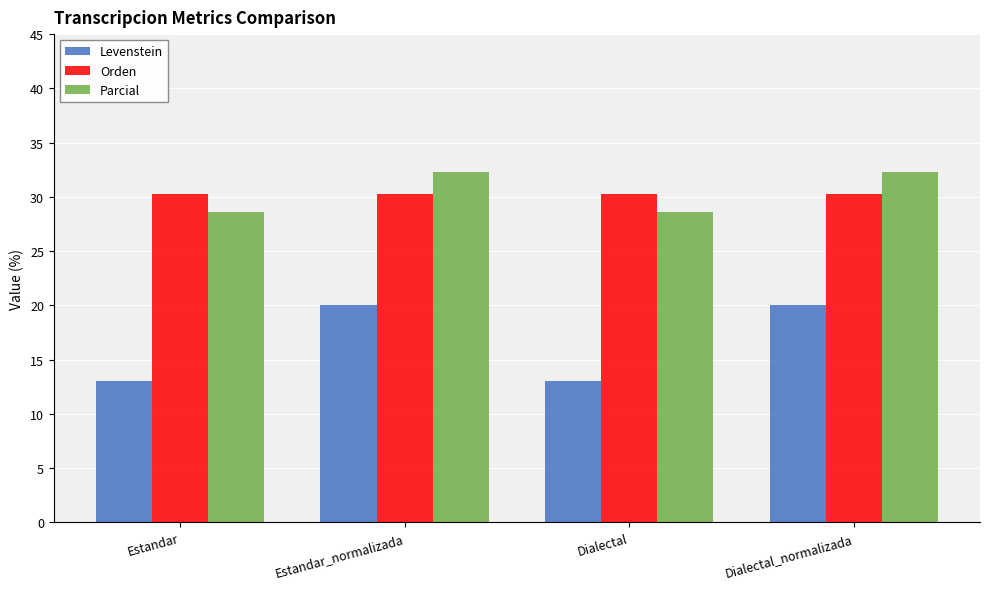

Where does the Levenstein series first go above 19?

Estandar_normalizada